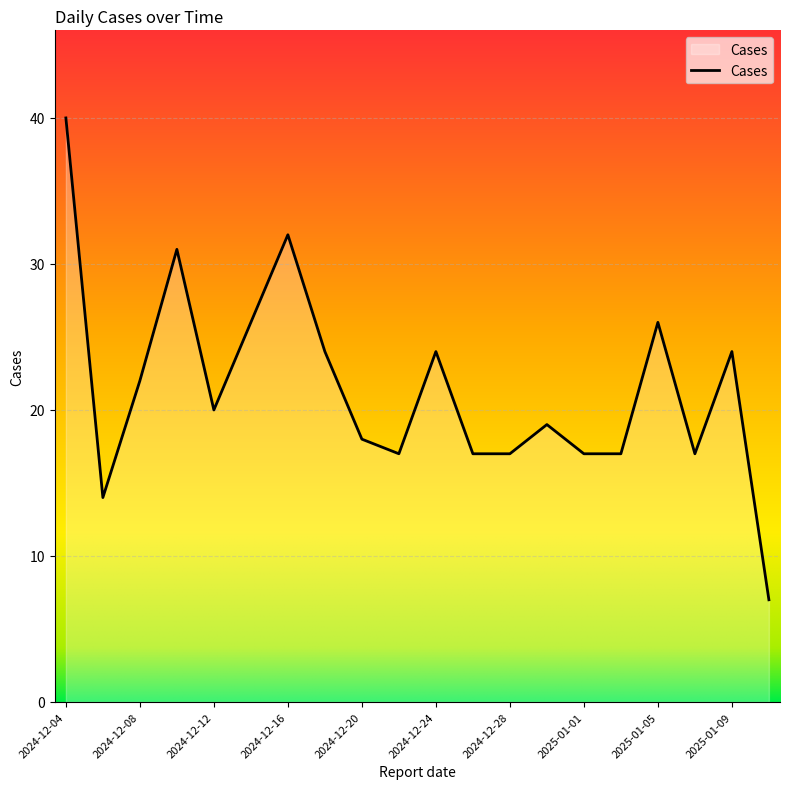

What is the difference between the maximum and minimum values?

33